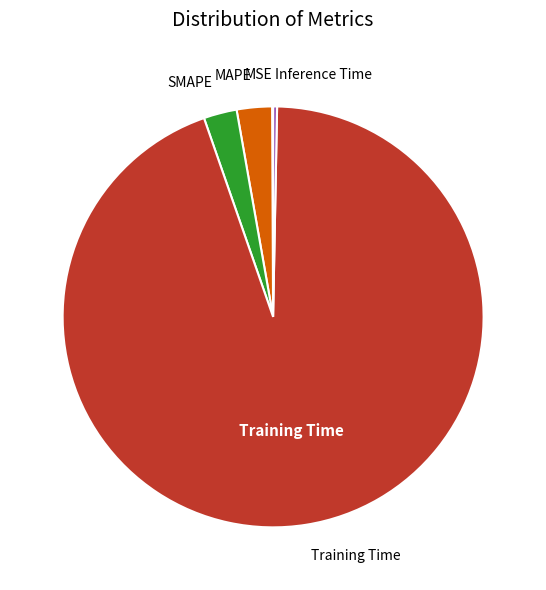

Does any single category account for the majority?

Yes